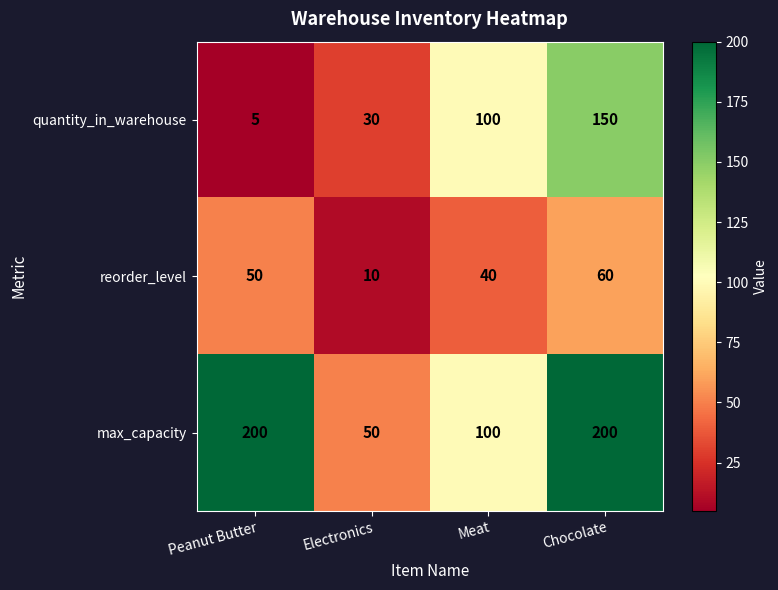

Which series has the largest total across all categories?

max_capacity